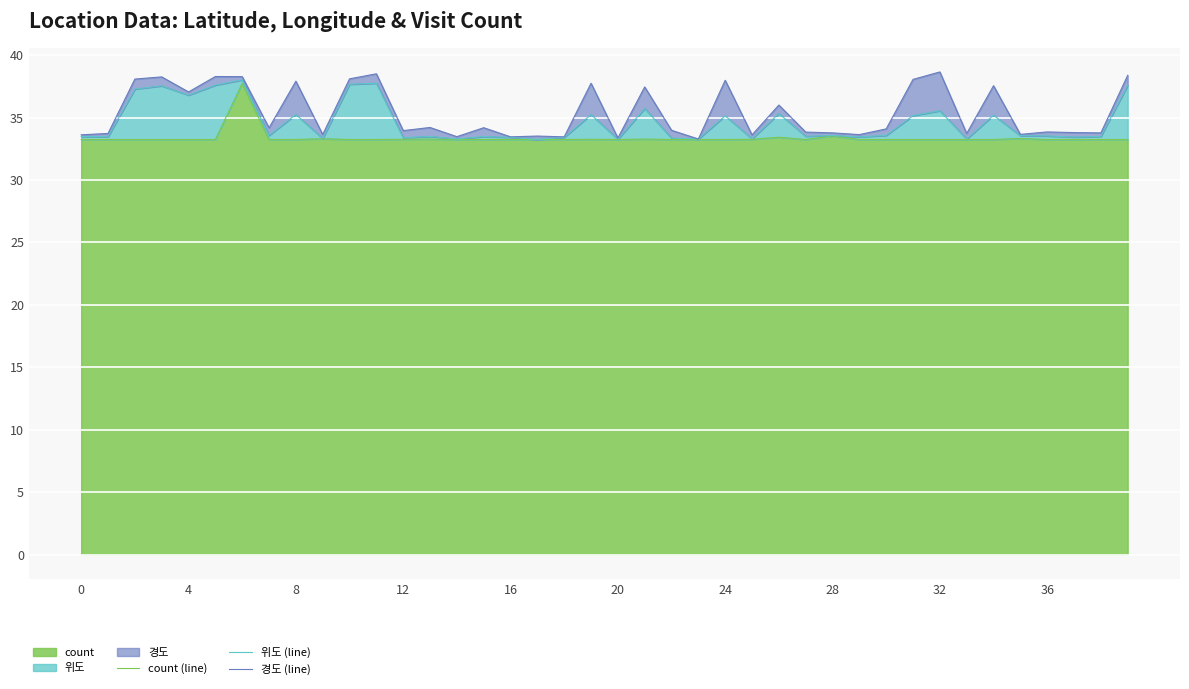

What is the highest value of the count series?

37.7